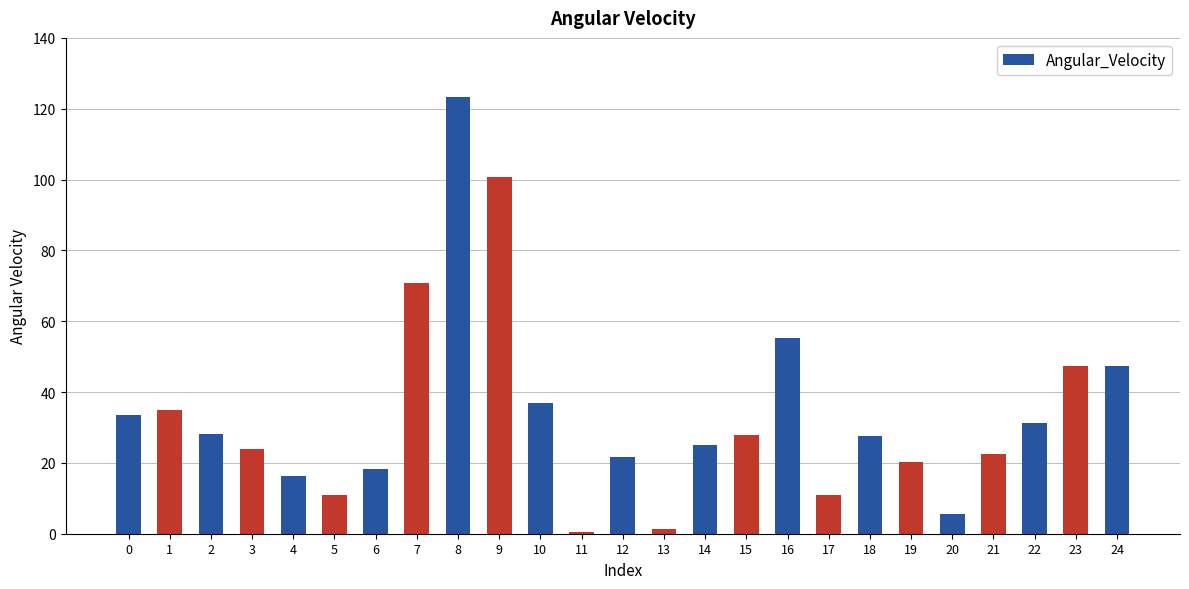

What is the greatest value displayed?

123.3